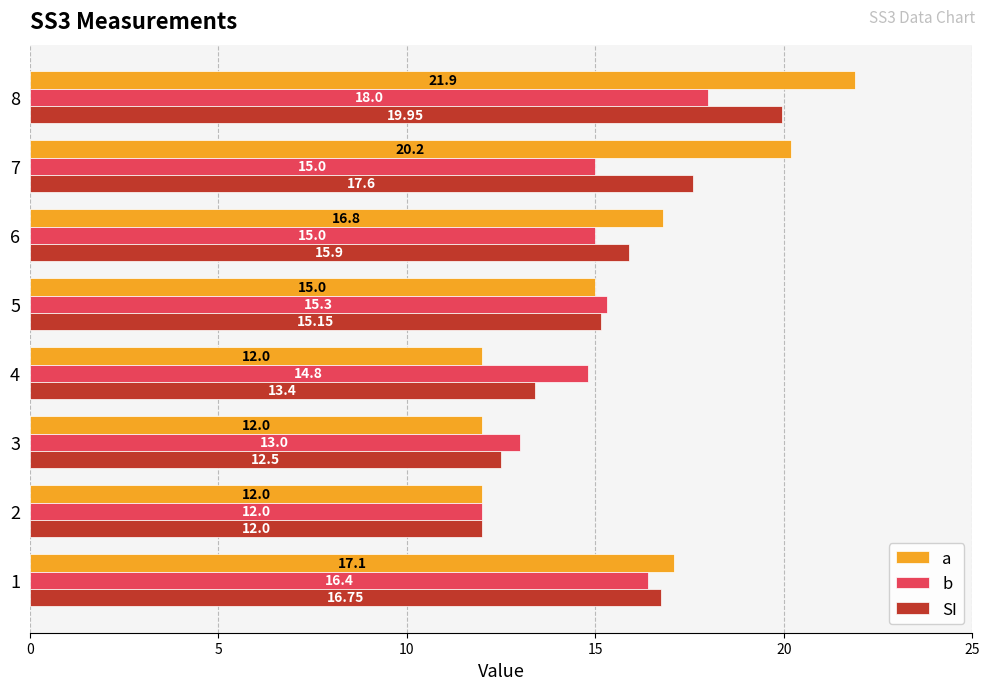

What are all the series names shown in the legend?

a, b, SI